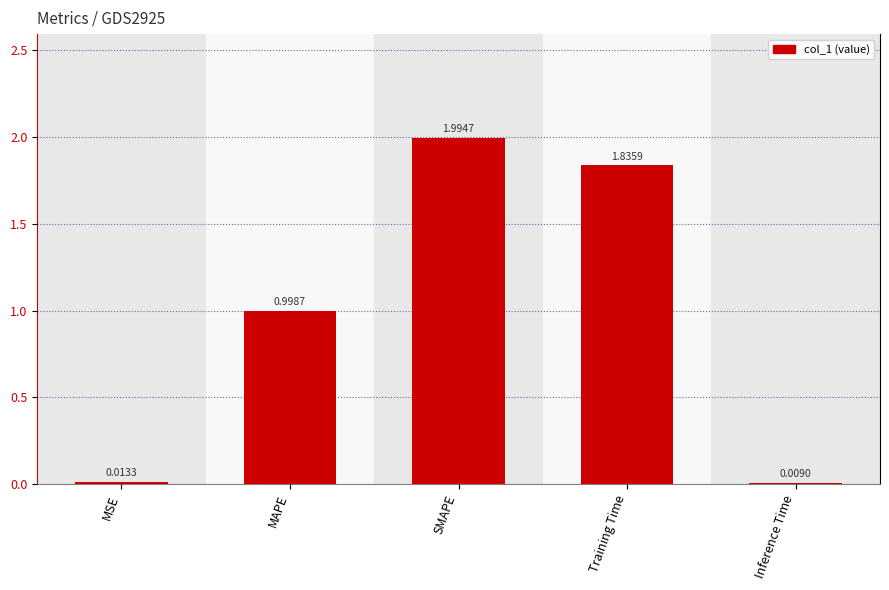

What is the average value?

1.0